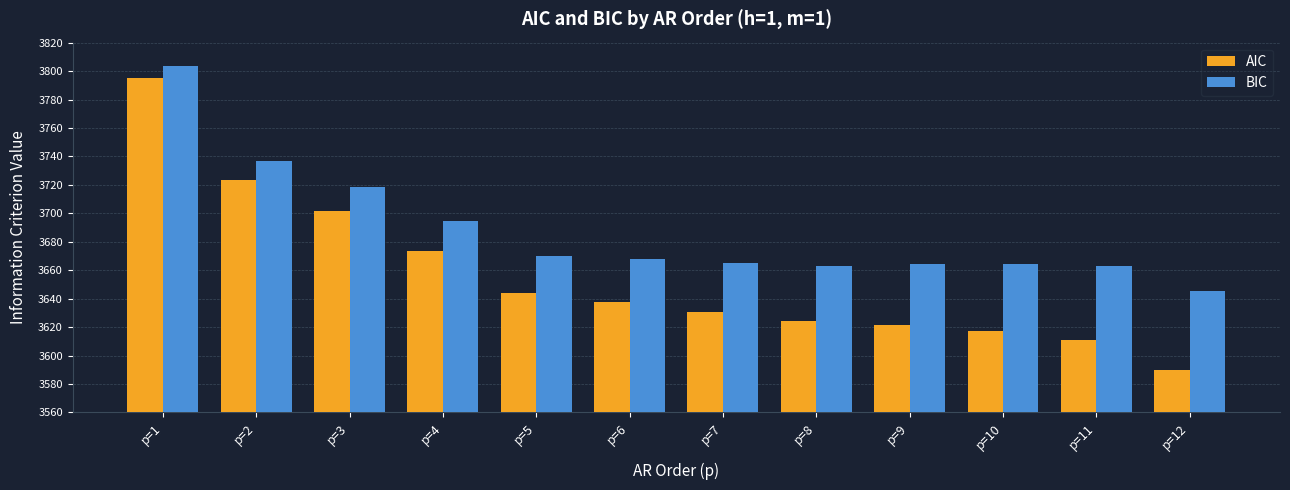

At which category is the sum across all series the highest?

p=1